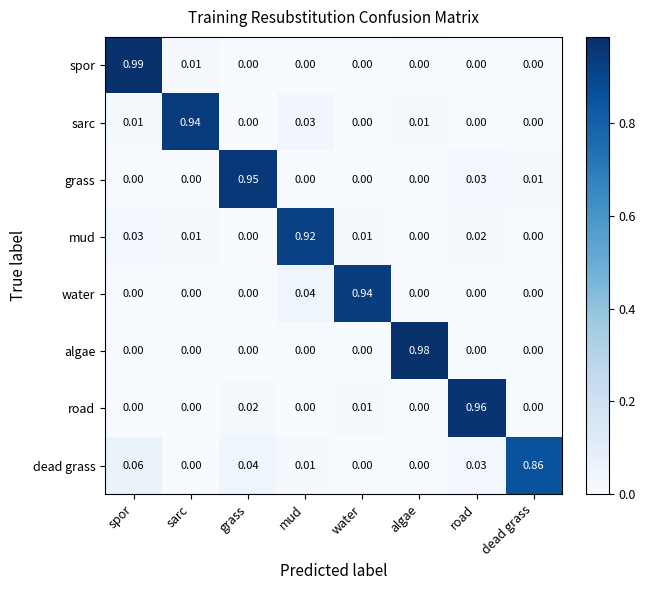

Which series changed the most between spor and sarc?

spor